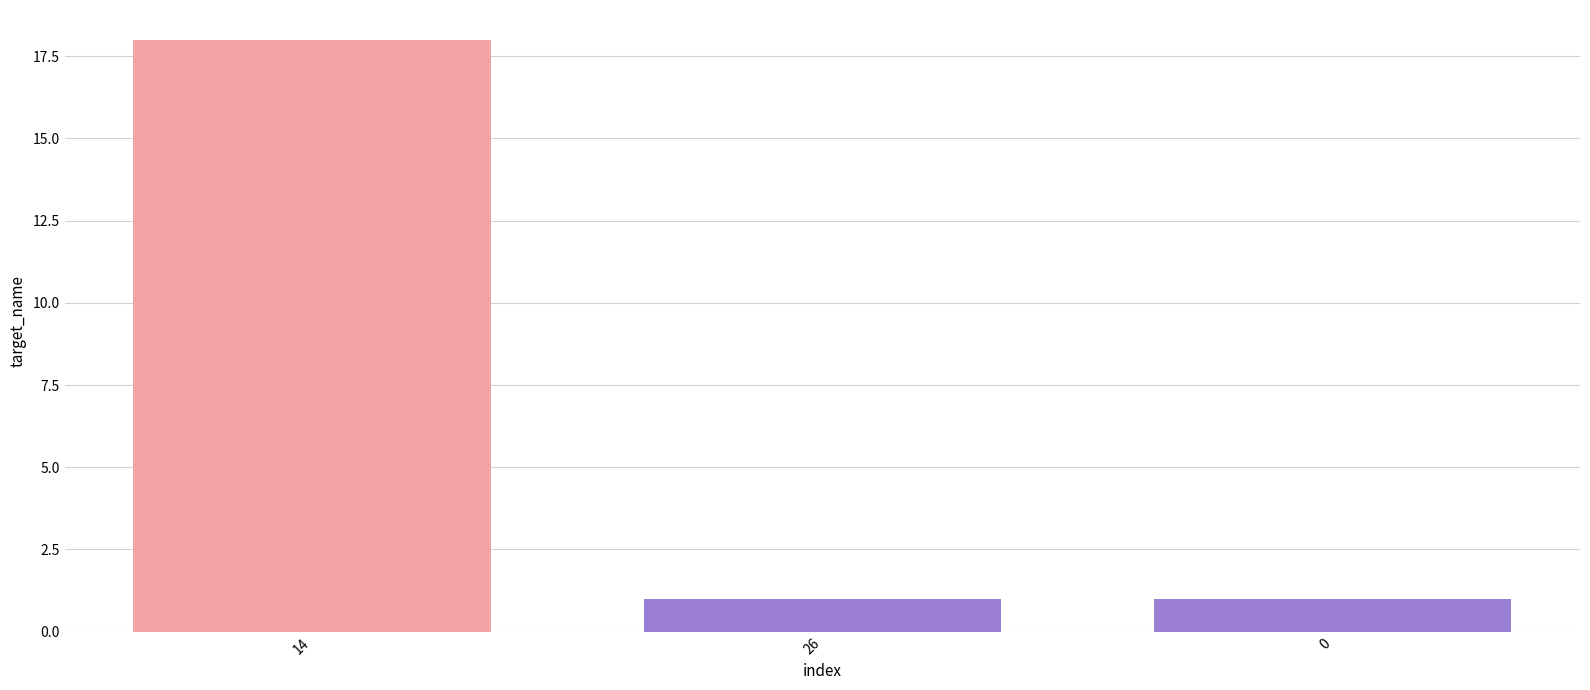

What is the approximate value at 26?

1